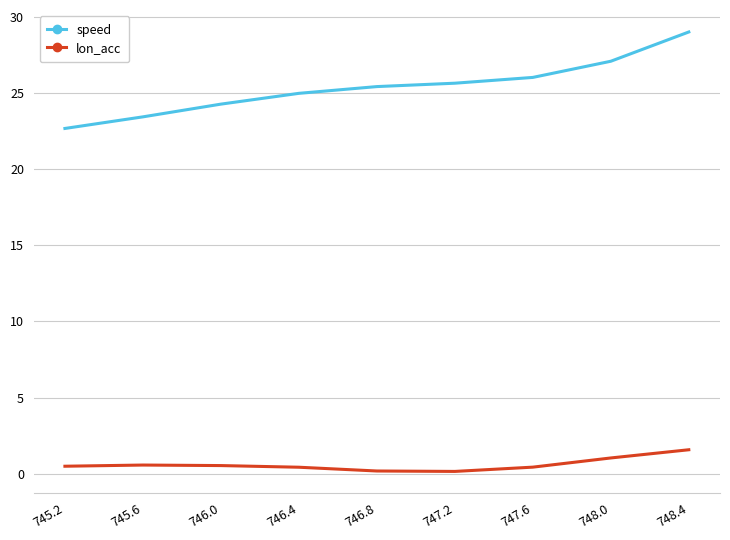

What is the sum of the speed values at 748.4 and 745.6?

52.4